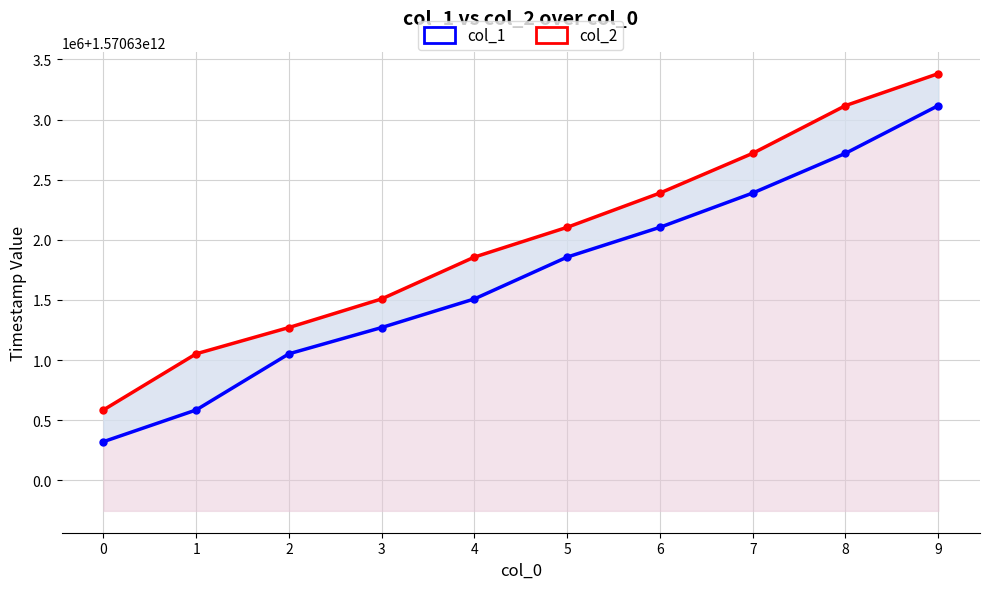

True or false: col_2 and col_1 intersect in this chart.

False